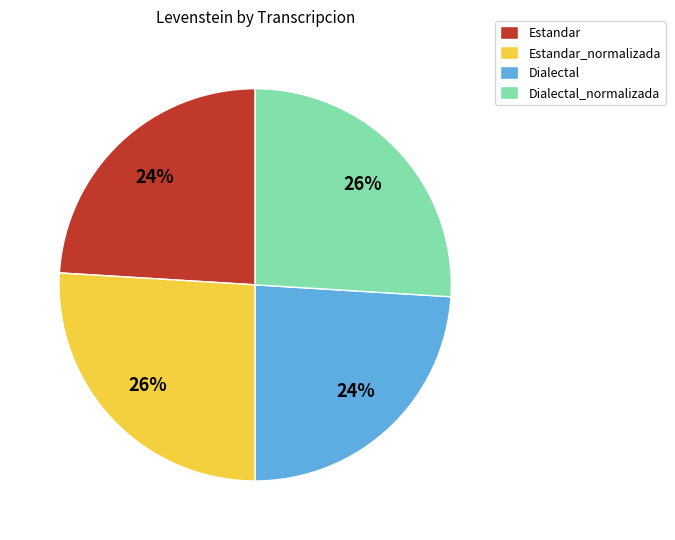

Is there a majority slice in this chart?

No